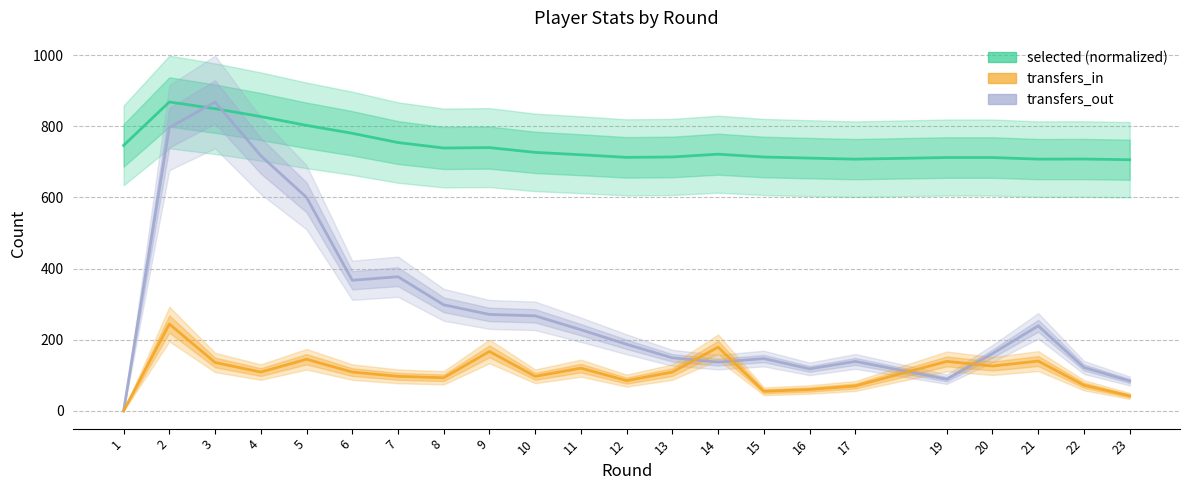

What are all the series names shown in the legend?

selected (normalized), transfers_out, transfers_in